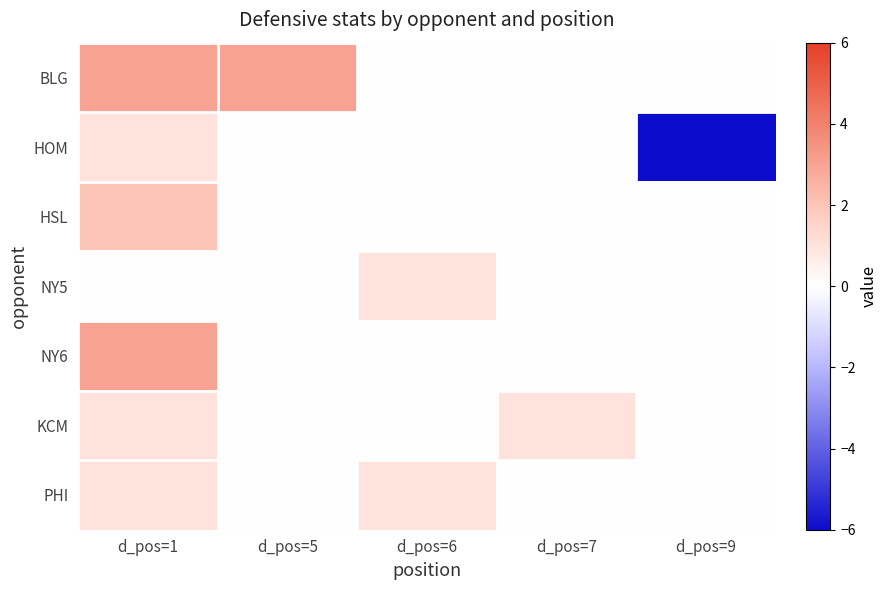

Reading left to right, what are all the values shown in this chart?

BLG: d_pos=1=3	d_pos=5=3	d_pos=6=0	d_pos=7=0	d_pos=9=0
HOM: d_pos=1=1	d_pos=5=0	d_pos=6=0	d_pos=7=0	d_pos=9=-6
HSL: d_pos=1=2	d_pos=5=0	d_pos=6=0	d_pos=7=0	d_pos=9=0
NY5: d_pos=1=0	d_pos=5=0	d_pos=6=1	d_pos=7=0	d_pos=9=0
NY6: d_pos=1=3	d_pos=5=0	d_pos=6=0	d_pos=7=0	d_pos=9=0
KCM: d_pos=1=1	d_pos=5=0	d_pos=6=0	d_pos=7=1	d_pos=9=0
PHI: d_pos=1=1	d_pos=5=0	d_pos=6=1	d_pos=7=0	d_pos=9=0